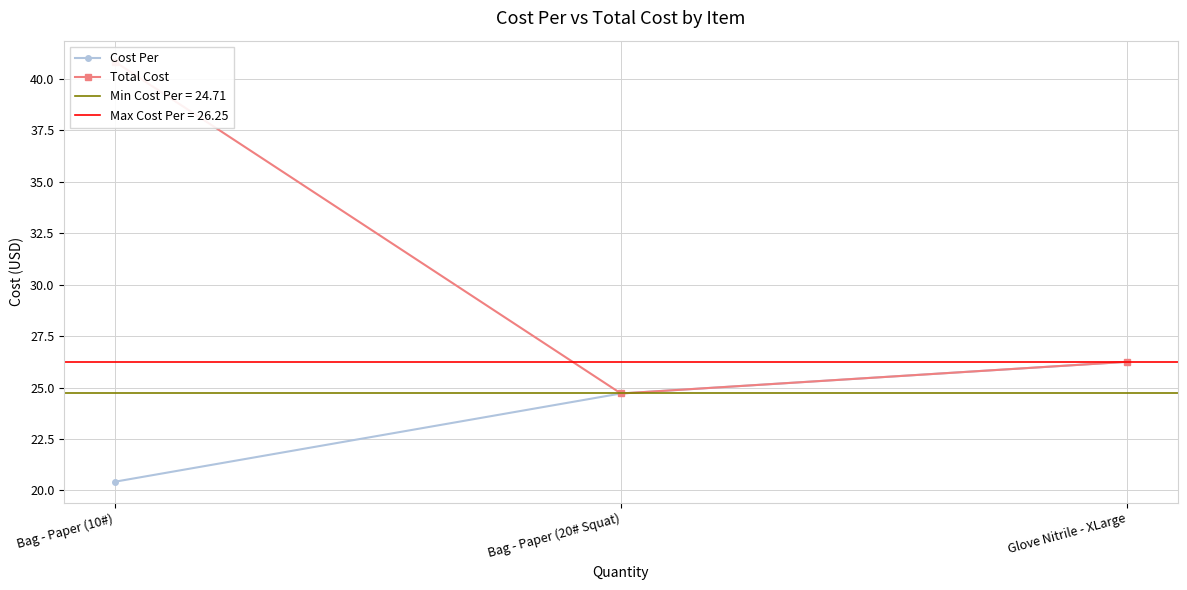

Reading left to right, what are all the values shown in this chart?

Cost Per: Bag - Paper (10#)=20.4	Bag - Paper (20# Squat)=24.7	Glove Nitrile - XLarge=26.2
Total Cost: Bag - Paper (10#)=40.8	Bag - Paper (20# Squat)=24.7	Glove Nitrile - XLarge=26.2